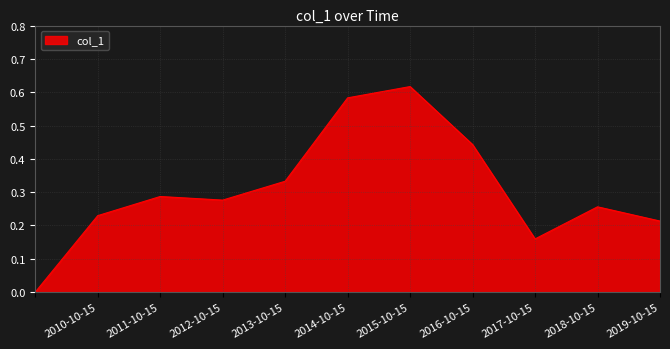

How many lines are shown in the chart?

1